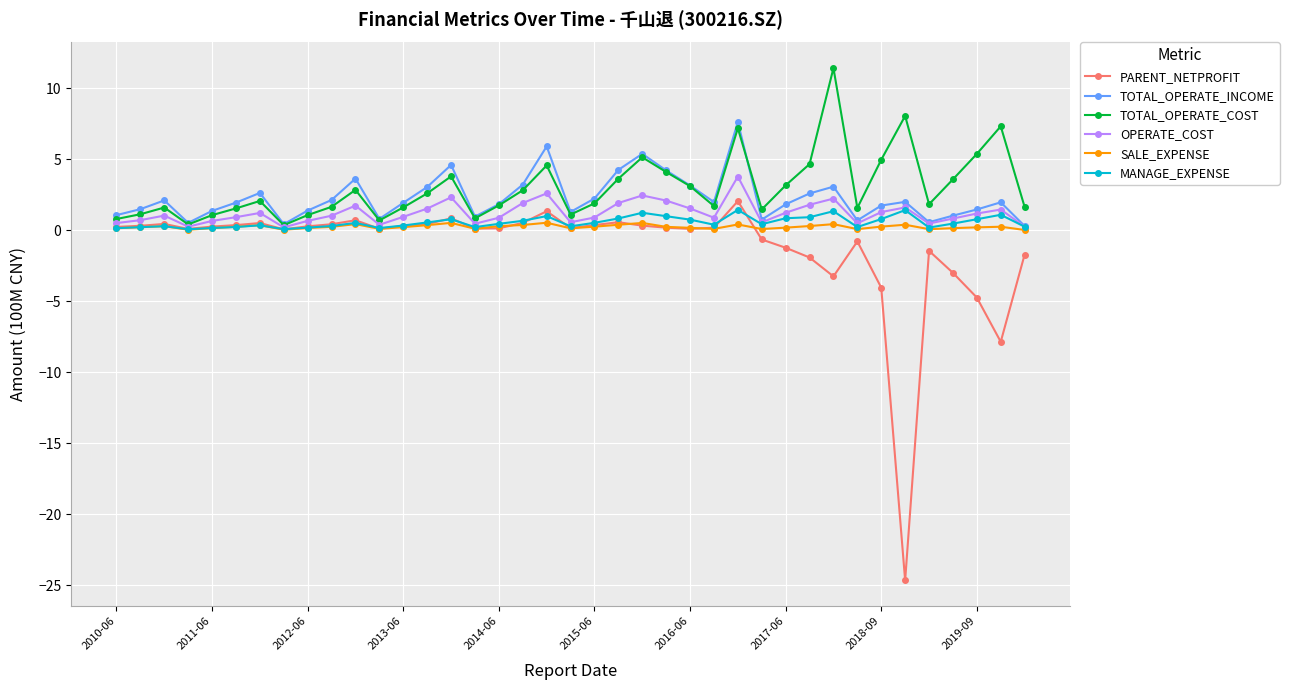

What is the lowest value of the OPERATE_COST series?

0.2